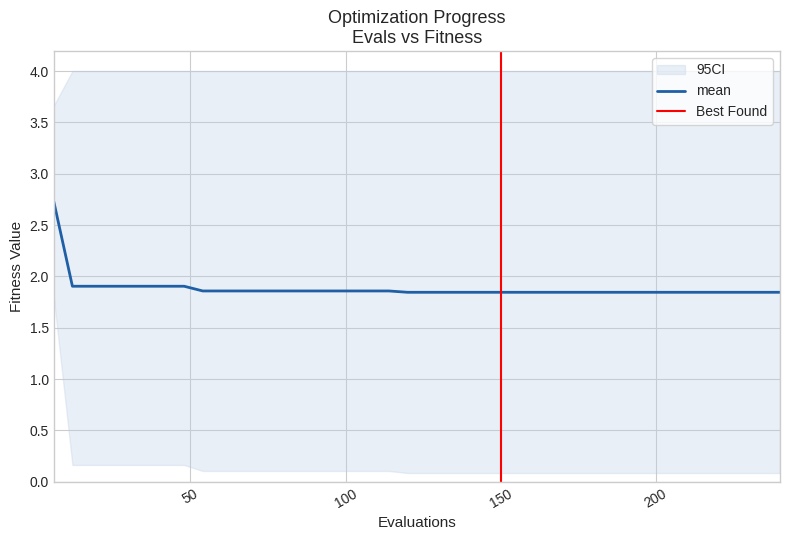

Reading right to left, what are all the values shown in this chart?

mean: 240=1.8	234=1.8	228=1.8	222=1.8	216=1.8	210=1.8	204=1.8	198=1.8	192=1.8	186=1.8	180=1.8	174=1.8	168=1.8	162=1.8	156=1.8	150=1.8	144=1.8	138=1.8	132=1.8	126=1.8	120=1.8	114=1.9	108=1.9	102=1.9	96=1.9	90=1.9	84=1.9	78=1.9	72=1.9	66=1.9	60=1.9	54=1.9	48=1.9	42=1.9	36=1.9	30=1.9	24=1.9	18=1.9	12=1.9	6=2.7
best: 240=0.1	234=0.1	228=0.1	222=0.1	216=0.1	210=0.1	204=0.1	198=0.1	192=0.1	186=0.1	180=0.1	174=0.1	168=0.1	162=0.1	156=0.1	150=0.1	144=0.1	138=0.1	132=0.1	126=0.1	120=0.1	114=0.1	108=0.1	102=0.1	96=0.1	90=0.1	84=0.1	78=0.1	72=0.1	66=0.1	60=0.1	54=0.1	48=0.2	42=0.2	36=0.2	30=0.2	24=0.2	18=0.2	12=0.2	6=1.8
worst: 240=4.0	234=4.0	228=4.0	222=4.0	216=4.0	210=4.0	204=4.0	198=4.0	192=4.0	186=4.0	180=4.0	174=4.0	168=4.0	162=4.0	156=4.0	150=4.0	144=4.0	138=4.0	132=4.0	126=4.0	120=4.0	114=4.0	108=4.0	102=4.0	96=4.0	90=4.0	84=4.0	78=4.0	72=4.0	66=4.0	60=4.0	54=4.0	48=4.0	42=4.0	36=4.0	30=4.0	24=4.0	18=4.0	12=4.0	6=3.7